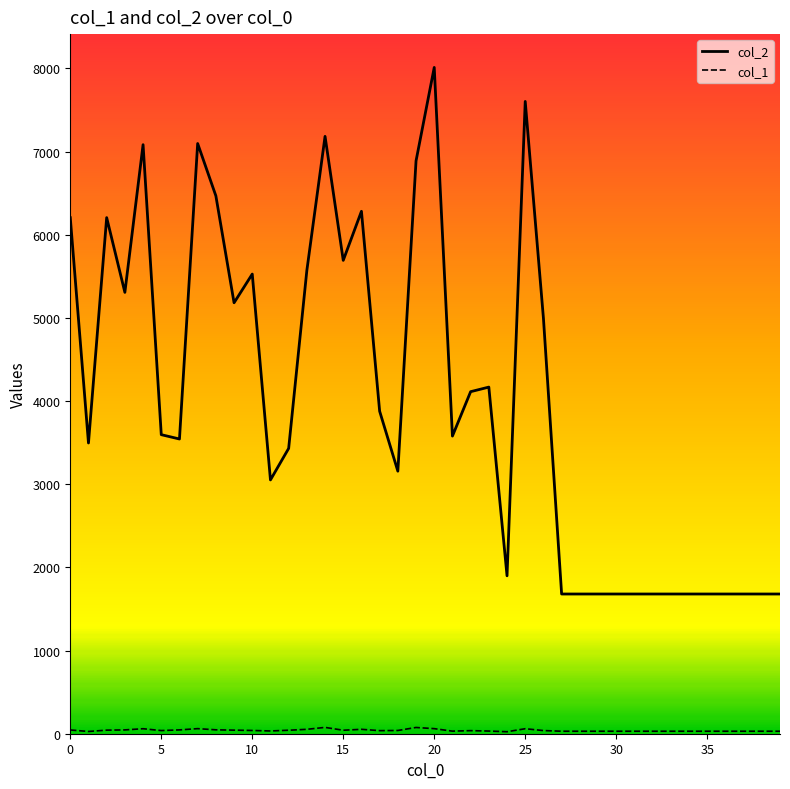

Which series has the widest spread of values?

col_2